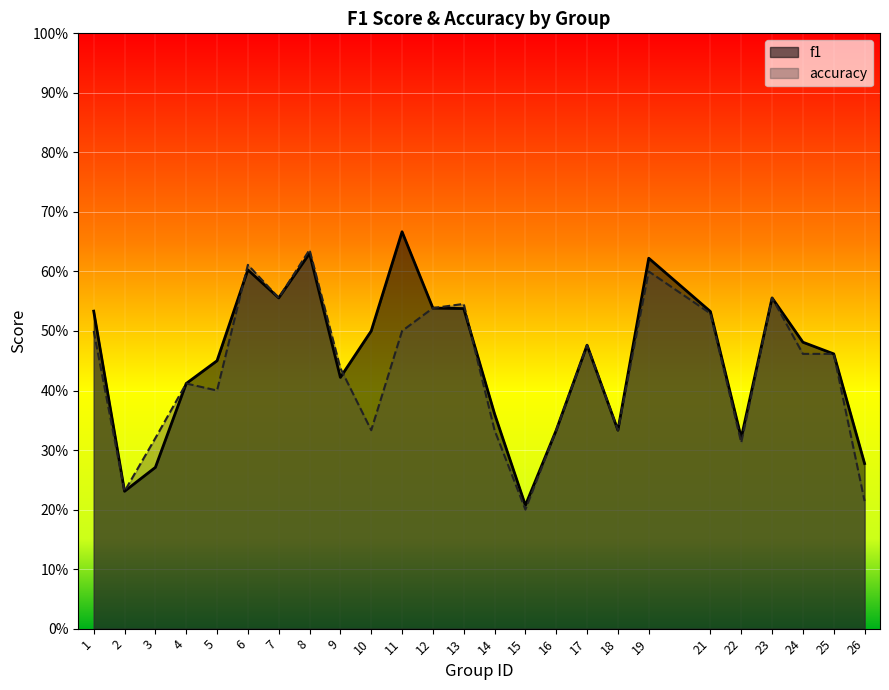

True or false: f1 has more than 0 interior local peaks.

True